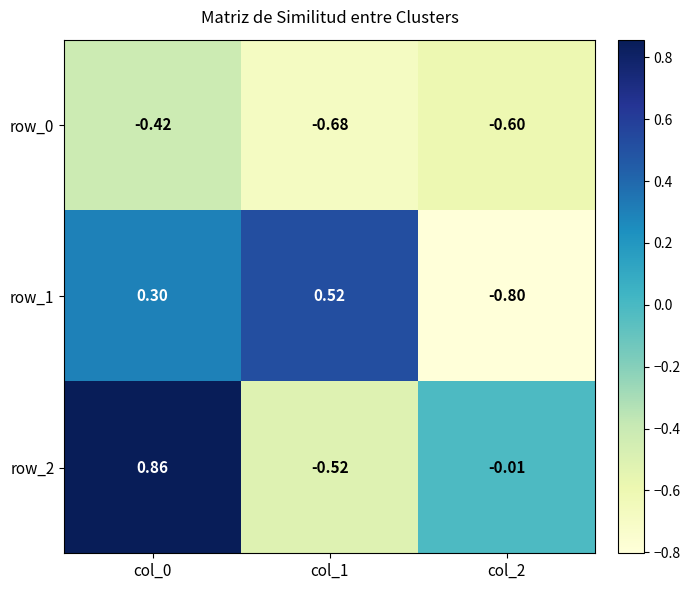

How many values in row_2 are below zero?

2